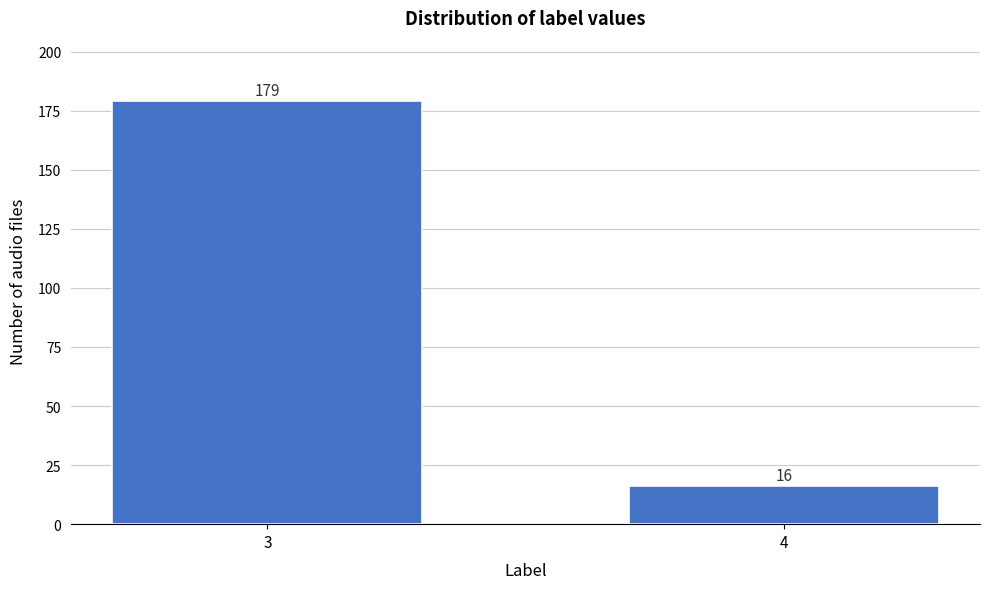

Reading left to right, list all the values displayed in this chart.

179	16